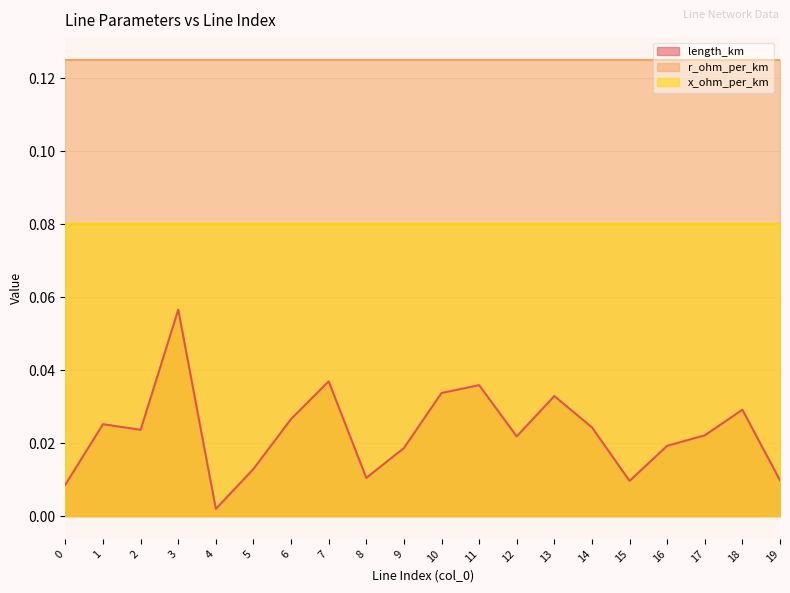

The r_ohm_per_km series shows 0.2 at 3. True or false?

False